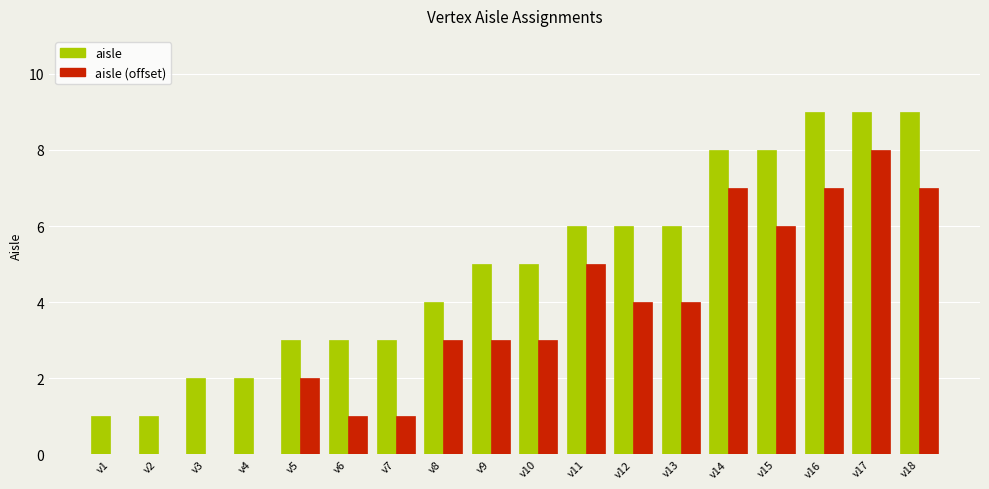

What is the difference between the aisle (offset) values at v14 and v7?

6